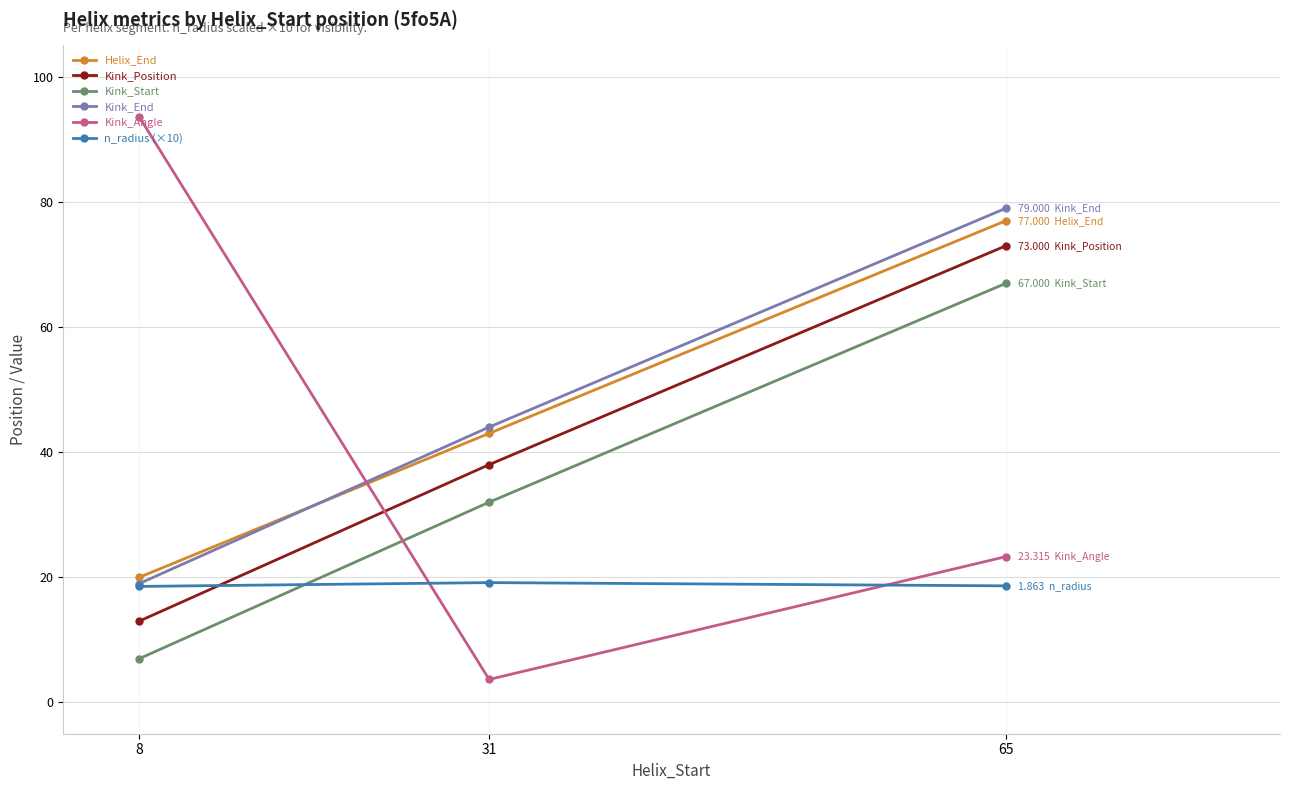

What is the average value of the Kink_Start series?

35.3